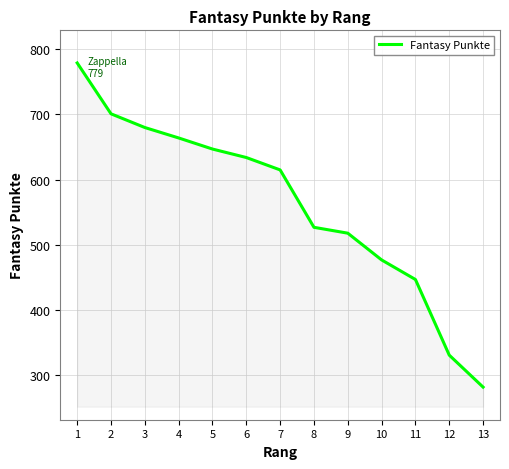

What is the average value?

562